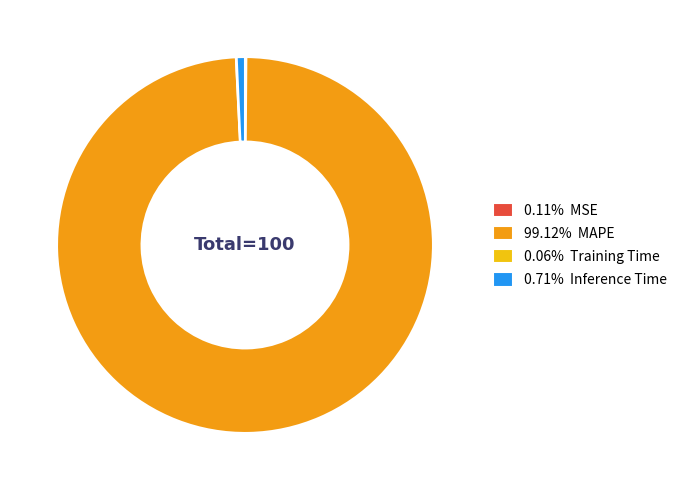

Does any single category account for the majority?

Yes